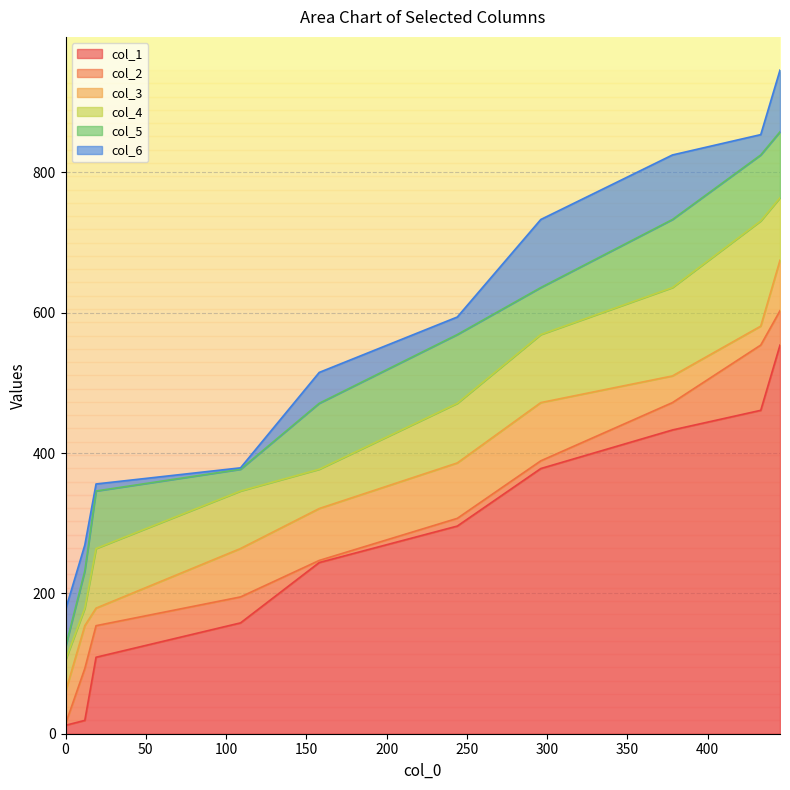

At 0, list the series in order from largest to smallest.

col_6, col_5, col_4, col_3, col_2, col_1